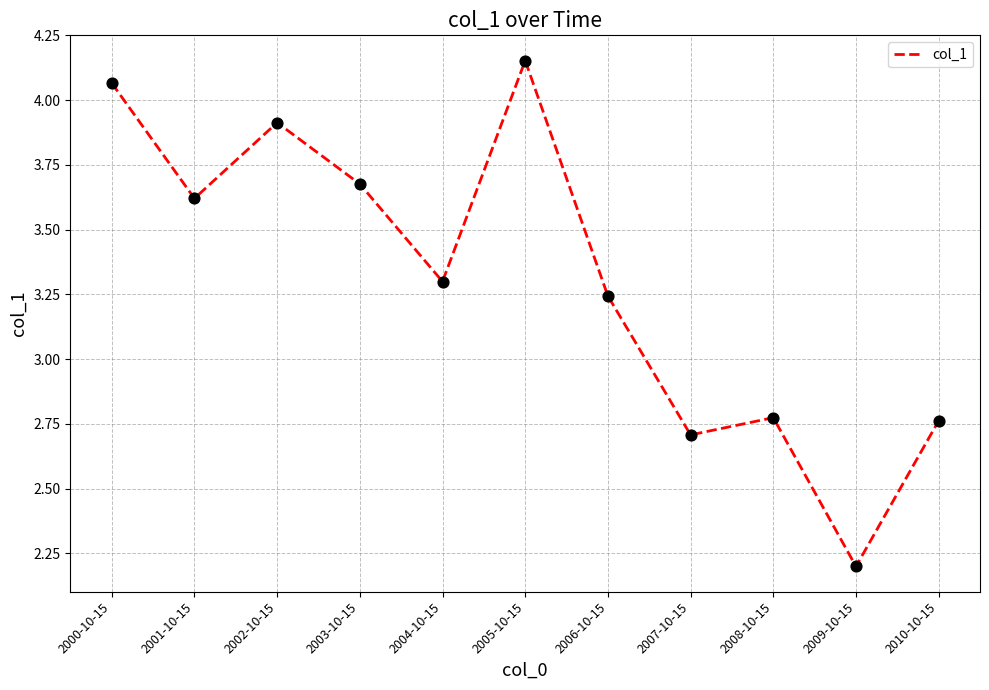

What is the change in value from 2001-10-15 to 2005-10-15?

+0.5